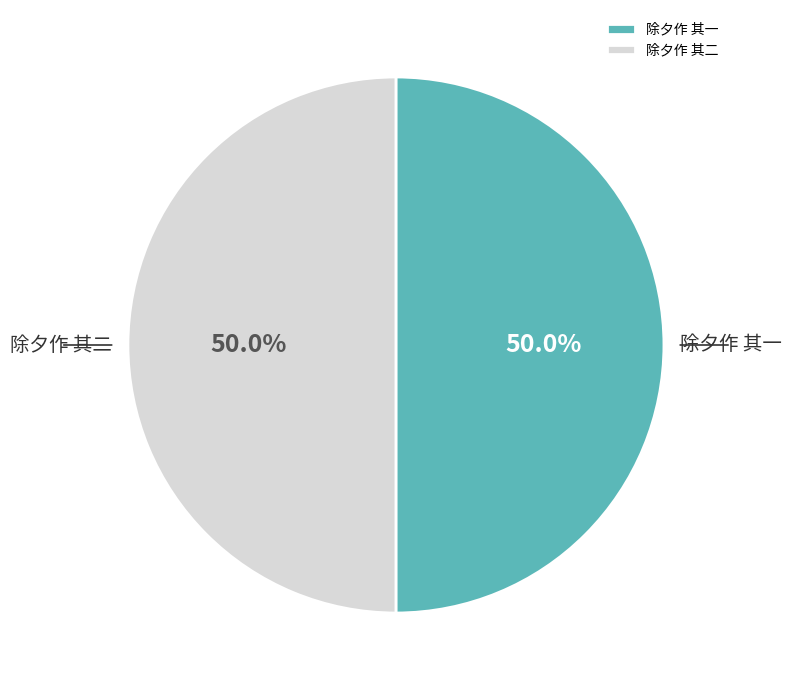

Approximately how many times larger is the value at 除夕作 其二 compared to 除夕作 其一?

1.0